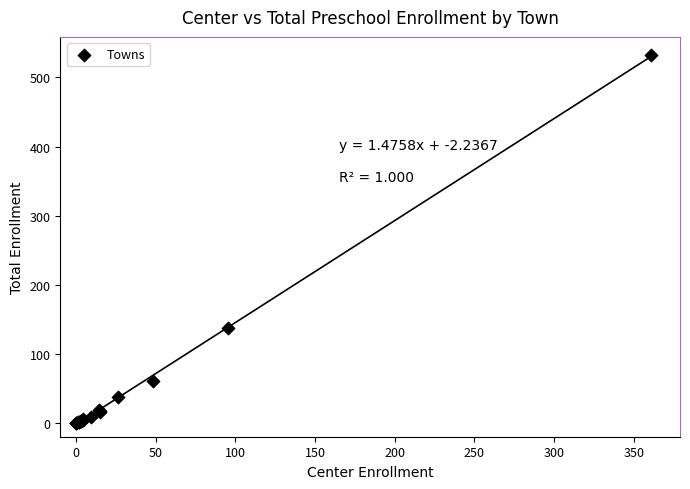

What Y value in the scatter plot is closest to 266?

137